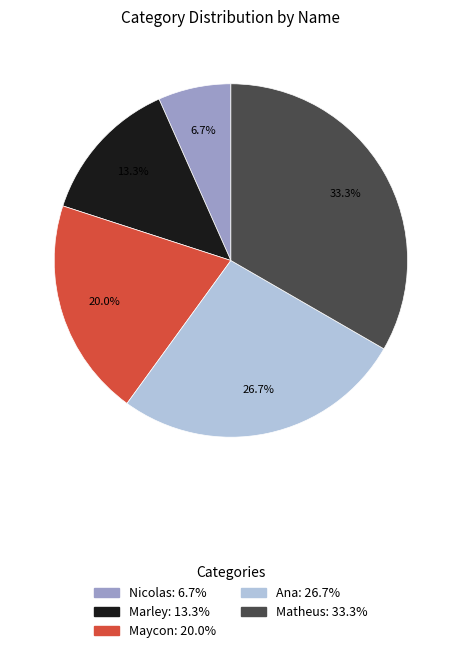

To the nearest percent, what is the combined percentage of Marley and Maycon?

33%